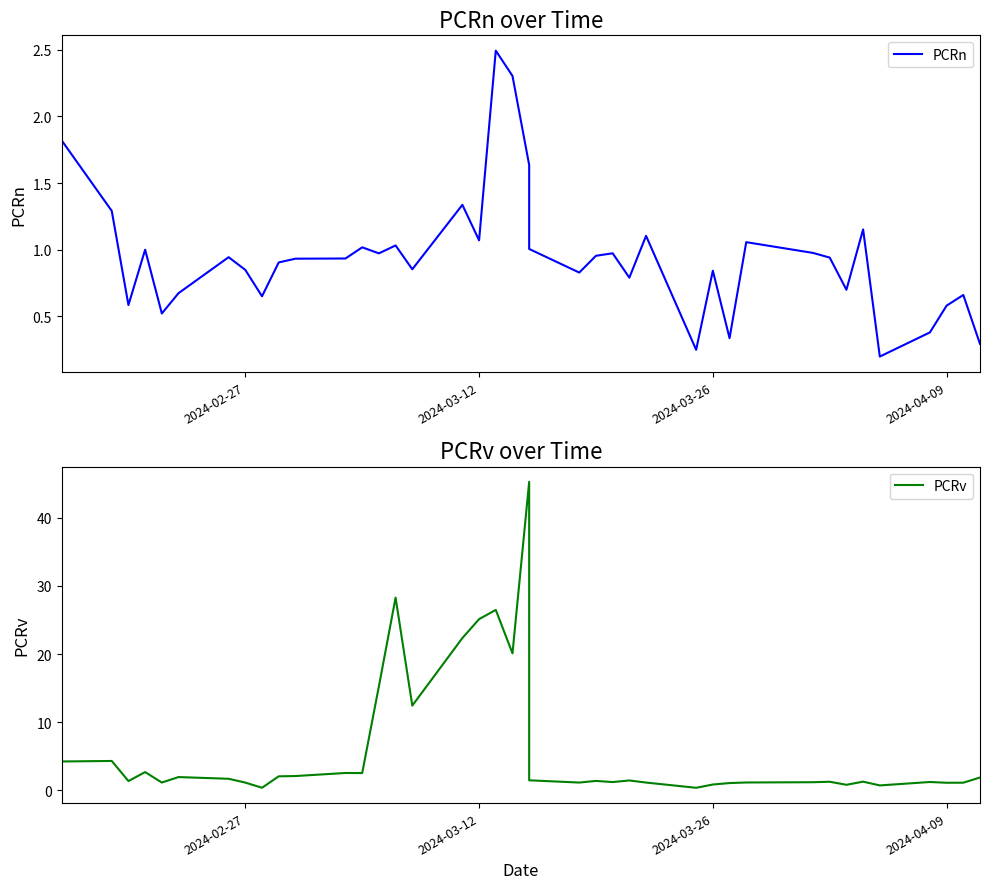

How many times do PCRv and PCRn cross each other?

2